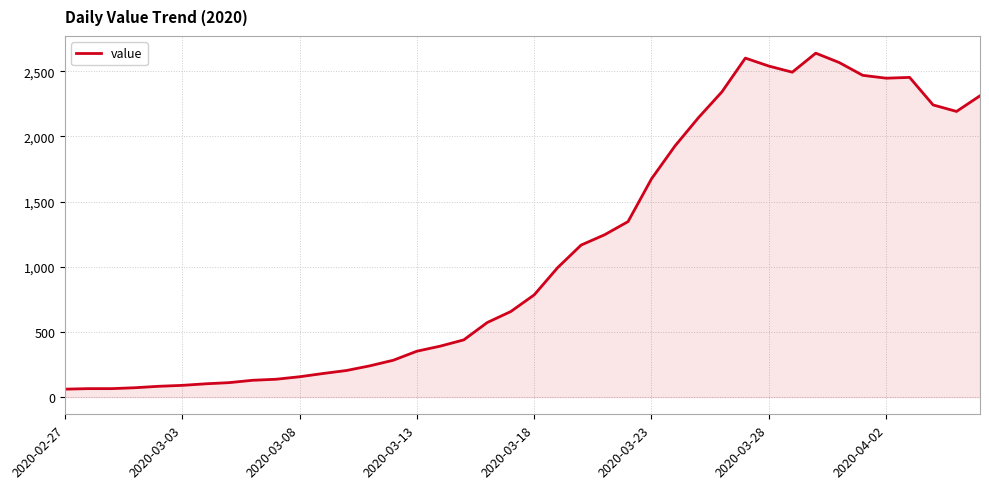

What is the maximum value shown in the chart?

2638